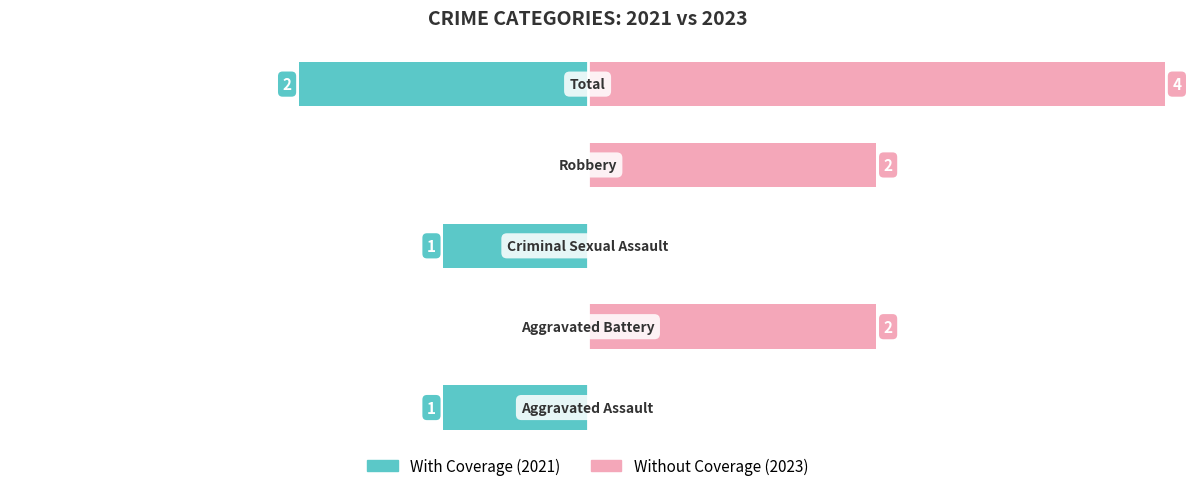

How many With Coverage values are between -1 and 0?

4